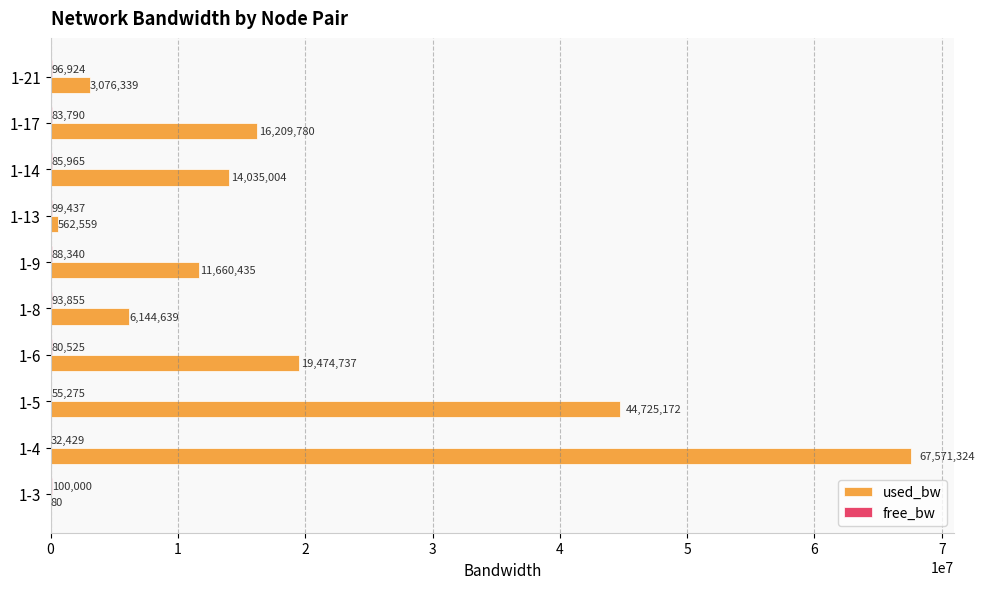

Between 1-13 and 1-17, which series saw the biggest shift?

used_bw